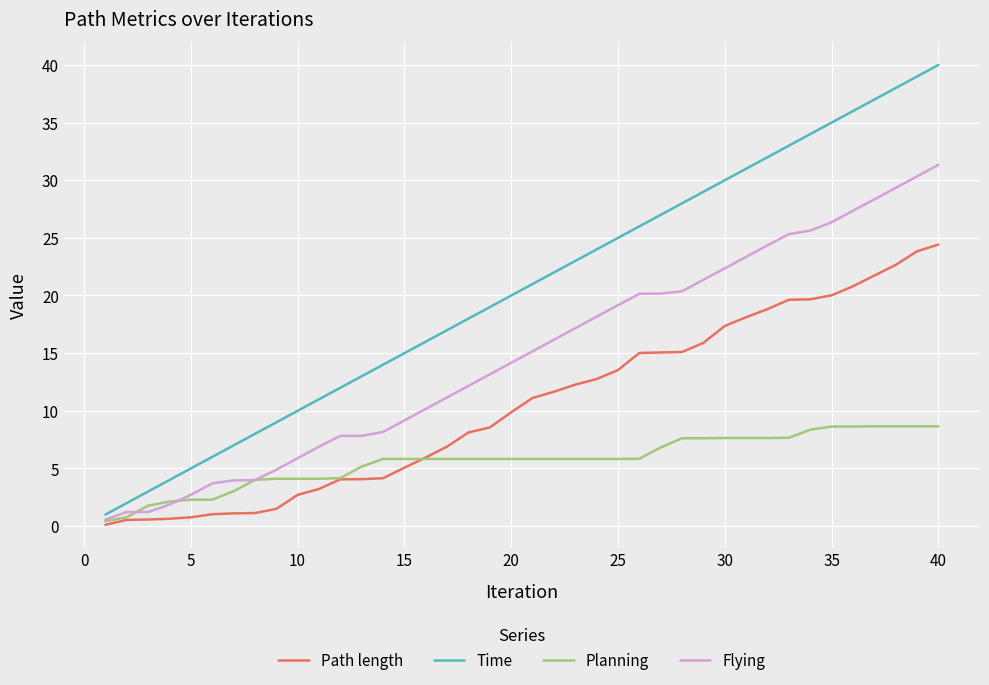

What is the maximum value shown in the chart?

40.0